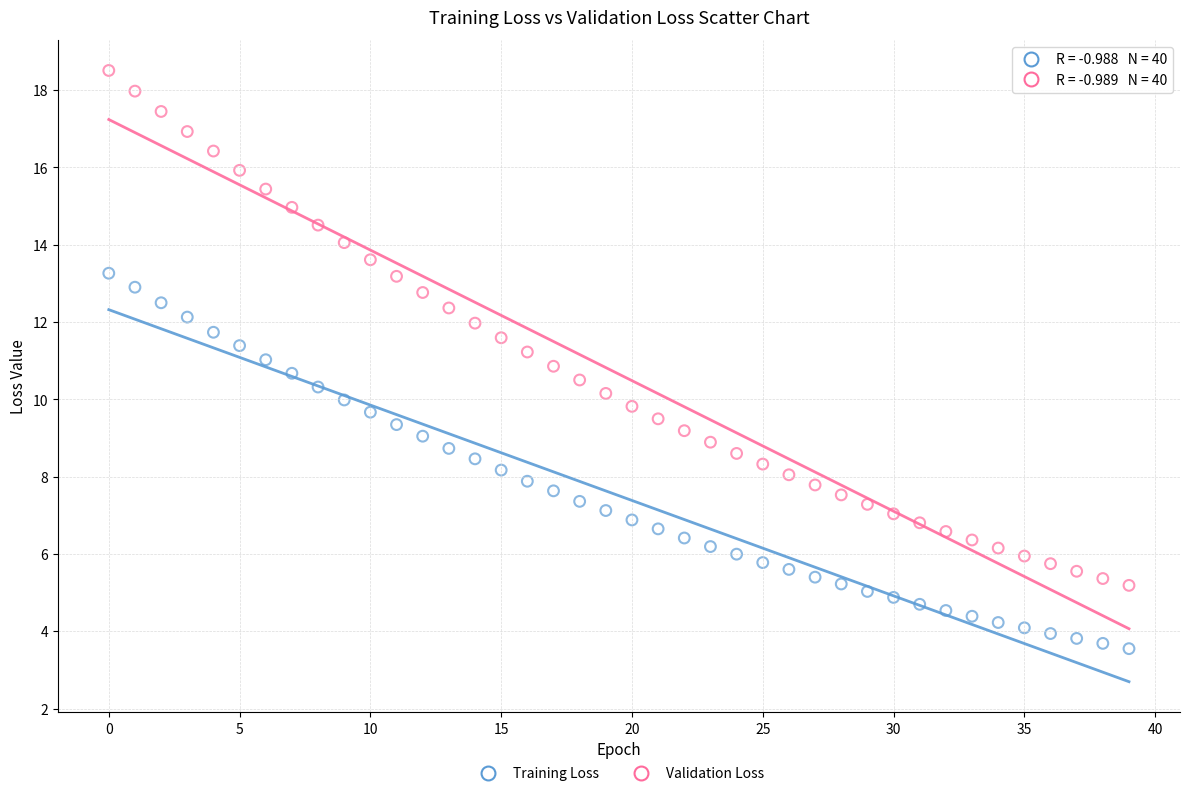

Which series has the largest Y range (max minus min)?

Validation Loss